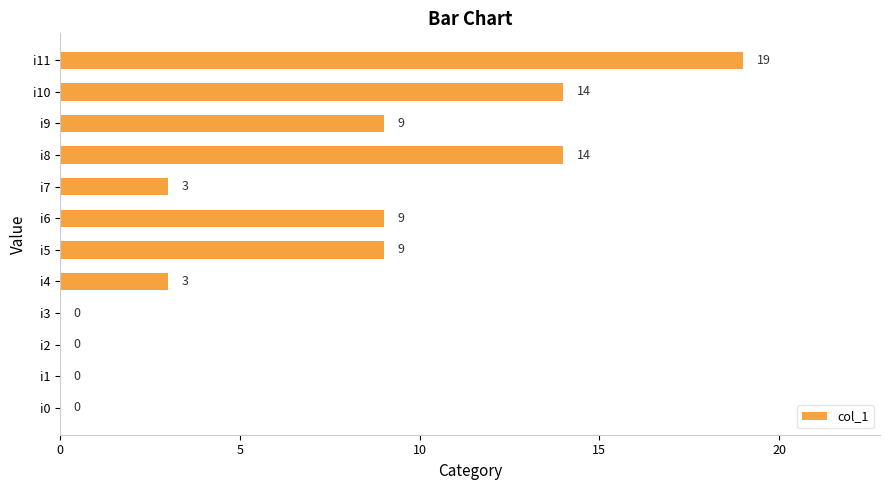

Reading bottom to top, what are all the values shown in this chart?

i0=0	i1=0	i2=0	i3=0	i4=3	i5=9	i6=9	i7=3	i8=14	i9=9	i10=14	i11=19